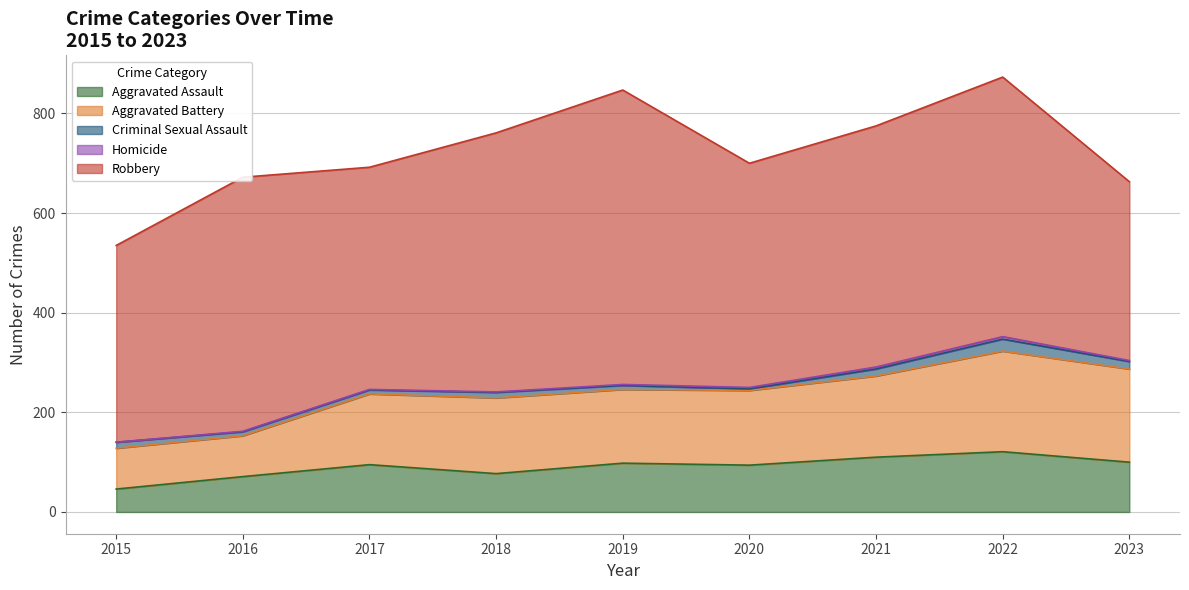

At which label does Aggravated Battery first exceed 150?

2018